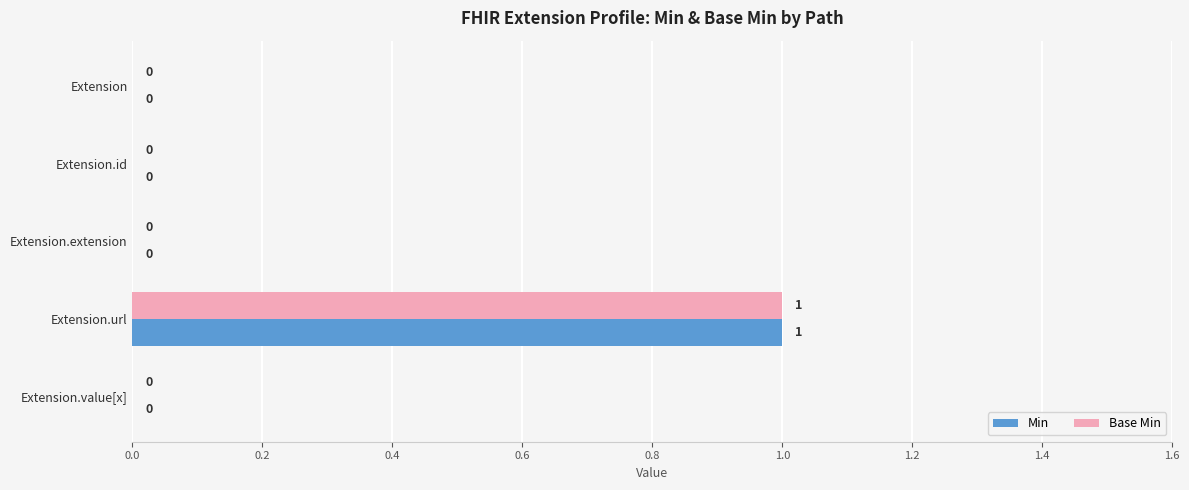

What is the maximum value shown in the chart?

1